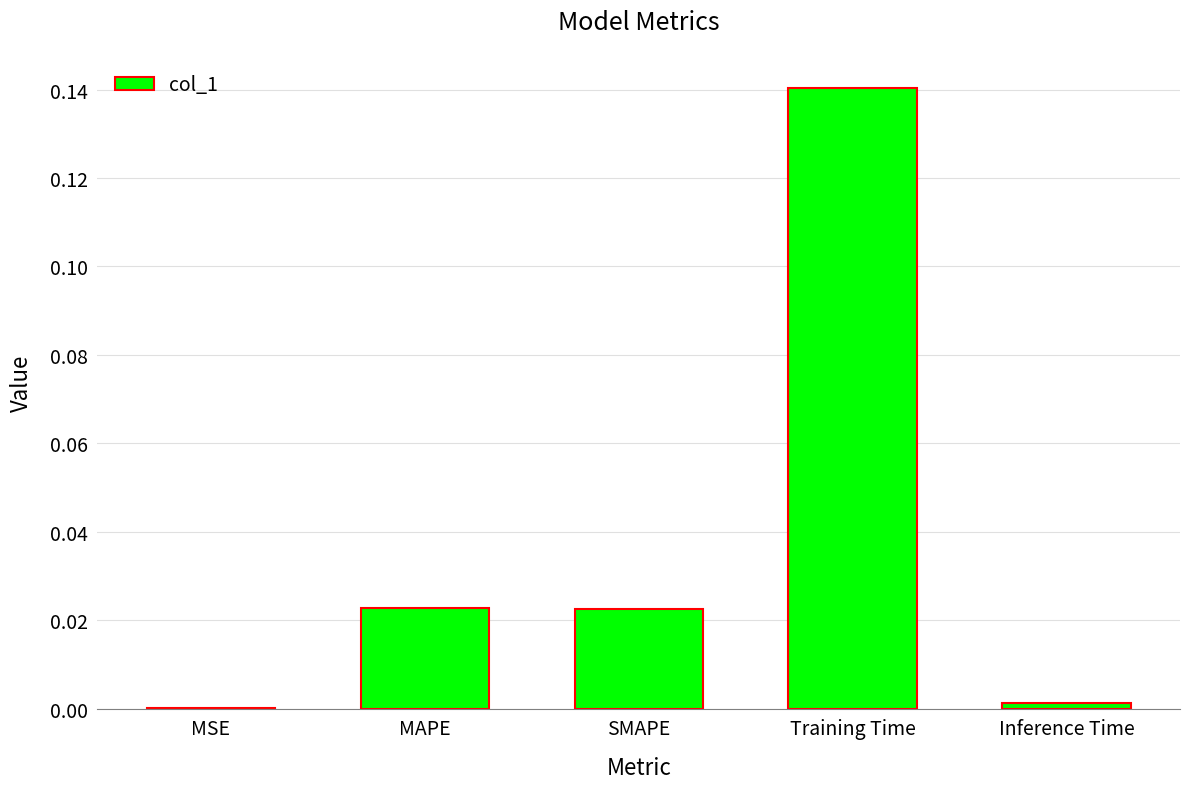

The chart shows a value of 0.0 at SMAPE. True or false?

True